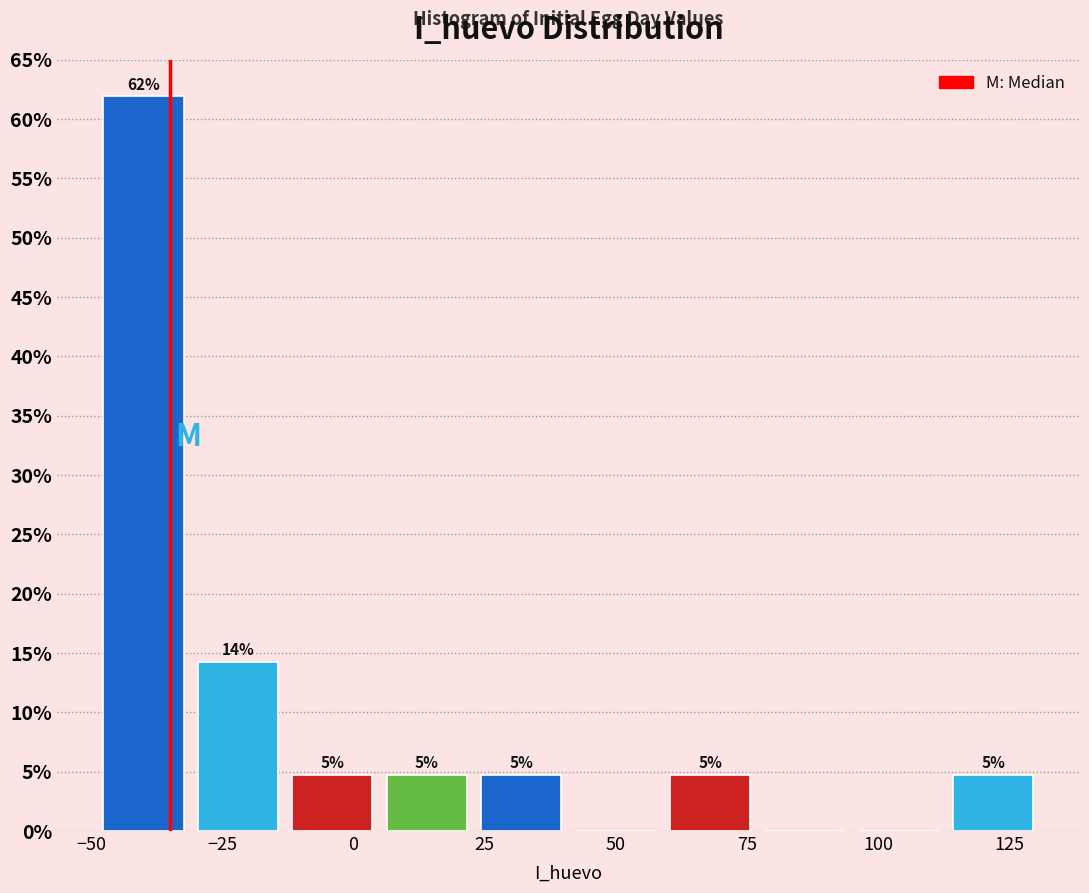

Read against the x-axis, roughly where is the centre of the tallest bar?

-40